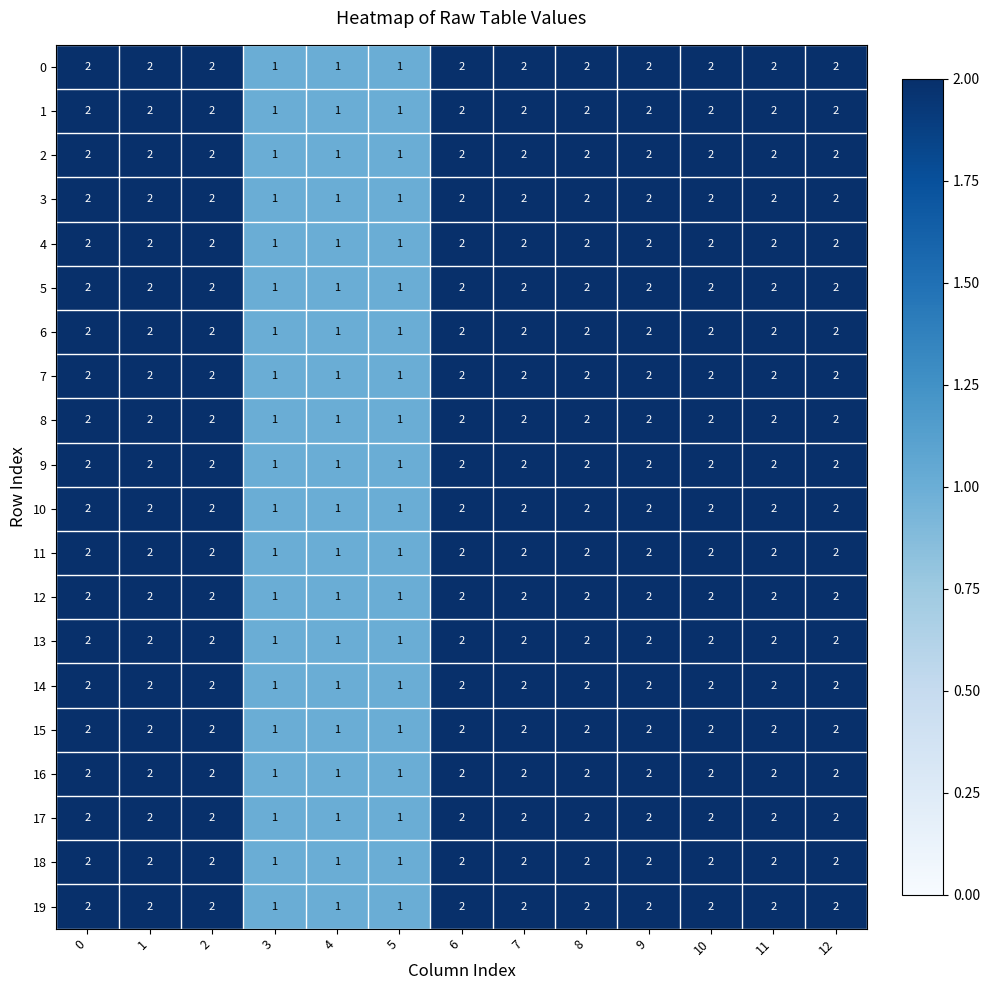

What is the sum of all 16 values?

23